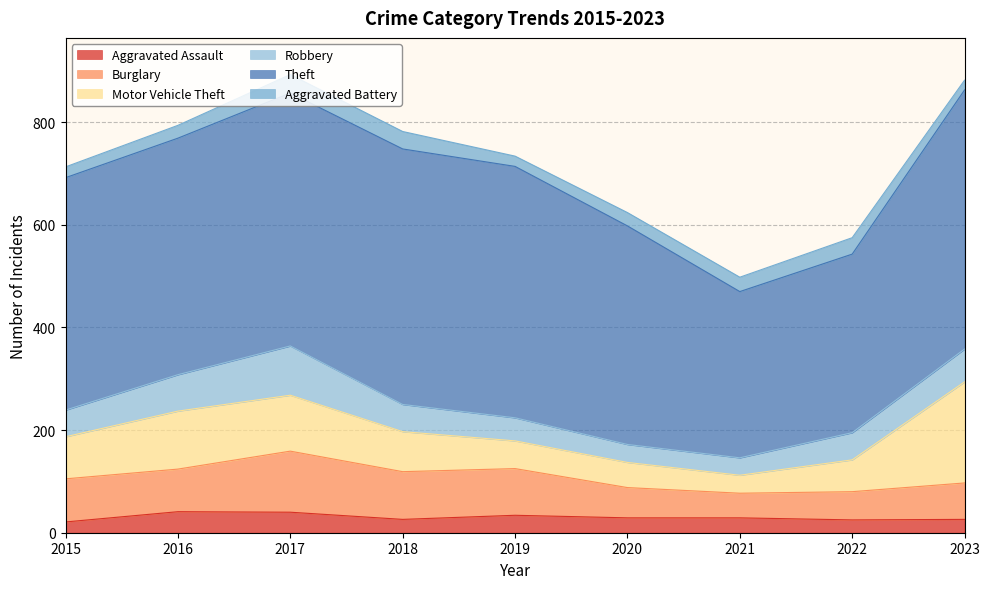

Does the chart display data point markers on the line(s)?

No